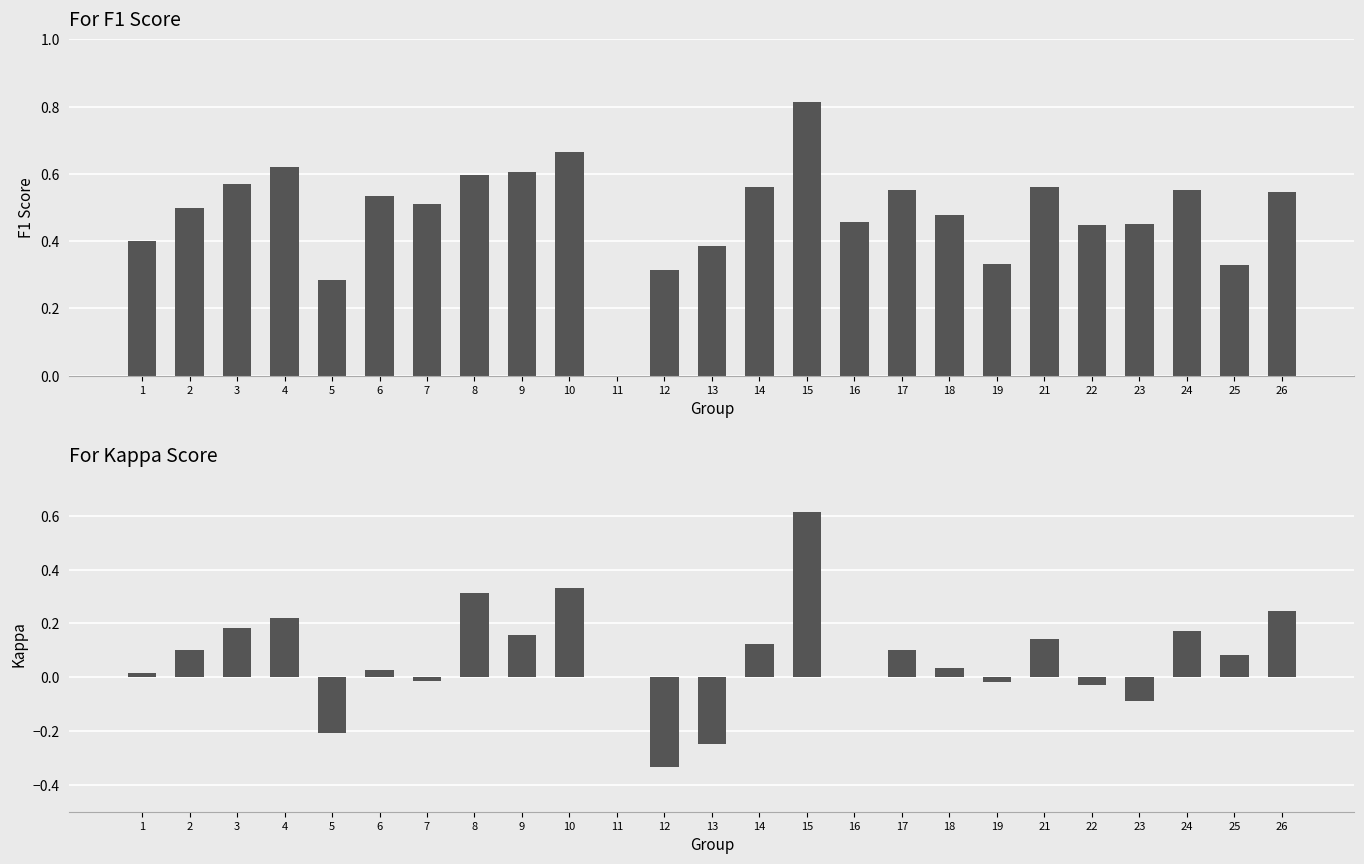

What are all the series names shown in the legend?

f1, kappa